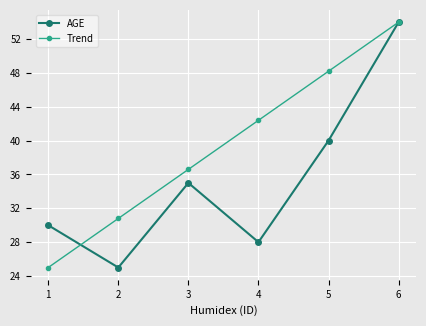

True or false: Trend has more than 2 interior local peaks.

False